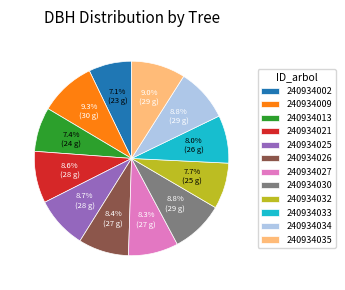

What percentage is the 240934013 slice, to the nearest percent?

7%